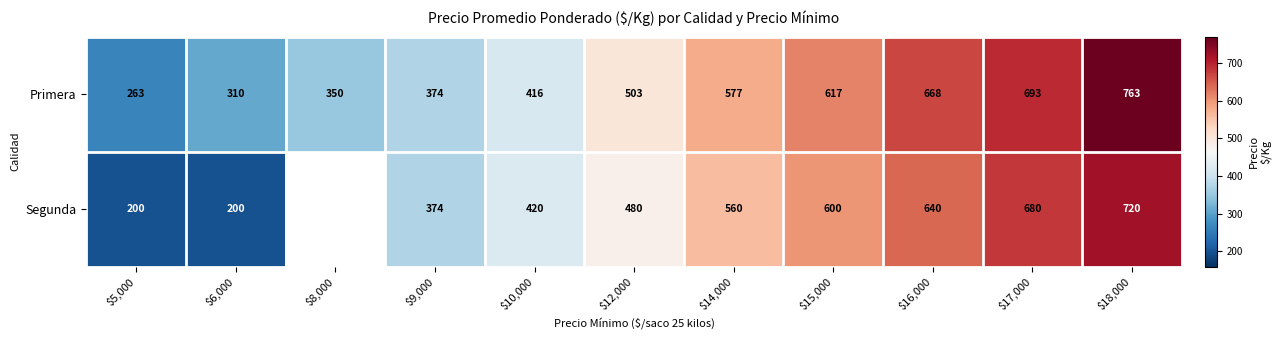

Which has a higher value, $15,000 or $5,000?

$15,000